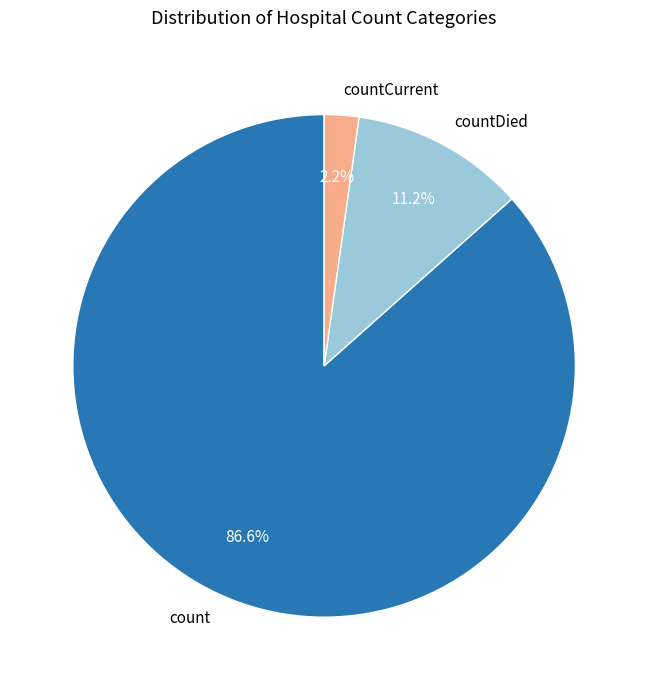

Is it true that countCurrent is 12% of the pie?

False